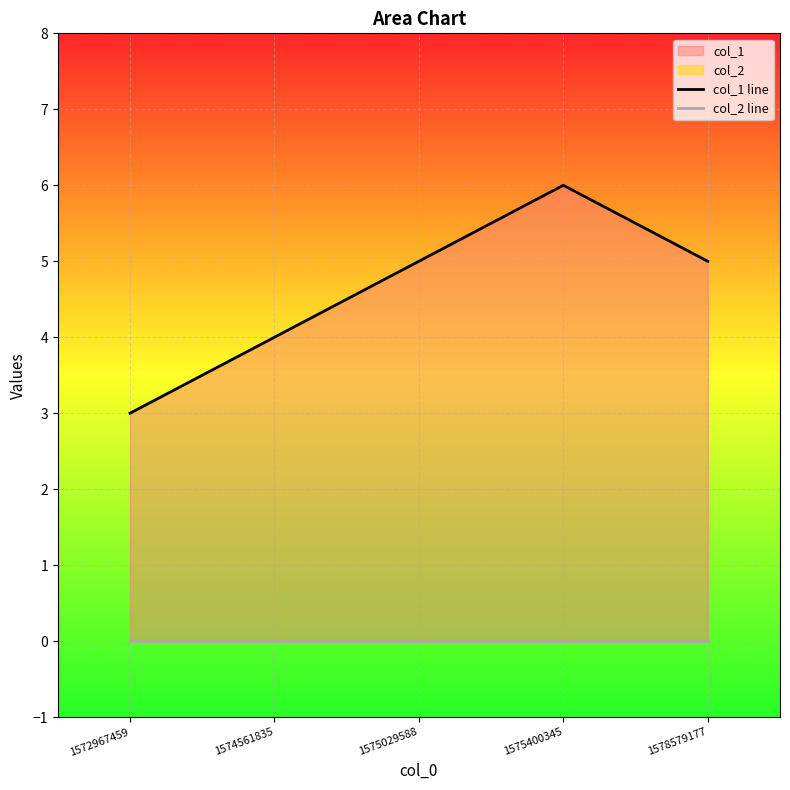

What is the spread (max minus min) of values at 1574561835?

4